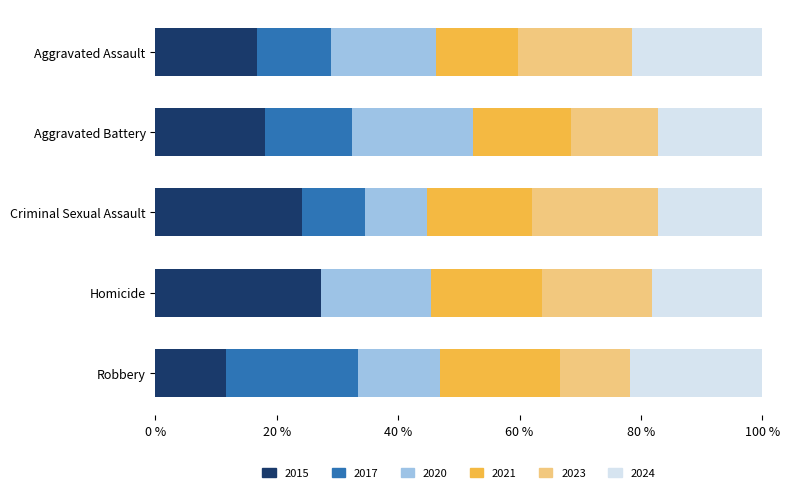

Is it true that 2015 equals 27.3 at Homicide?

True